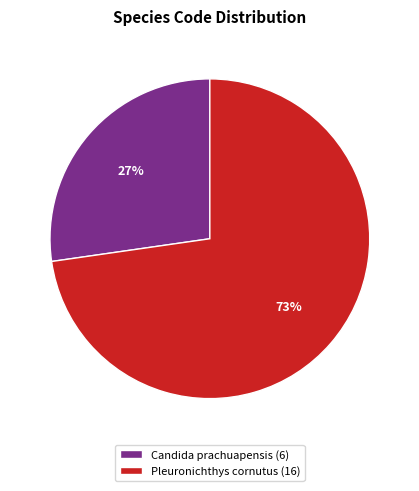

What percentage is the Candida prachuapensis (6) slice, to the nearest percent?

27%